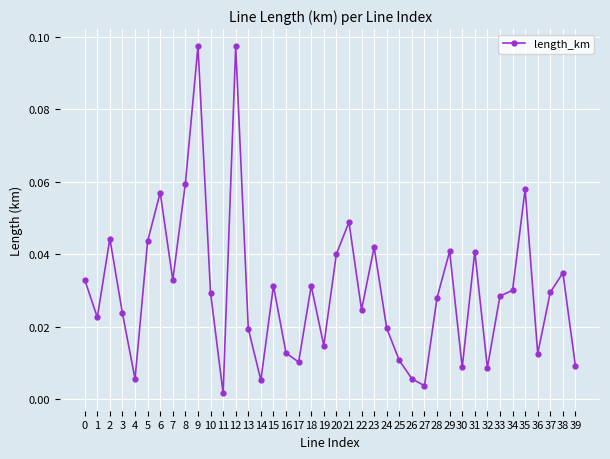

Which has a higher value, 36 or 31?

31